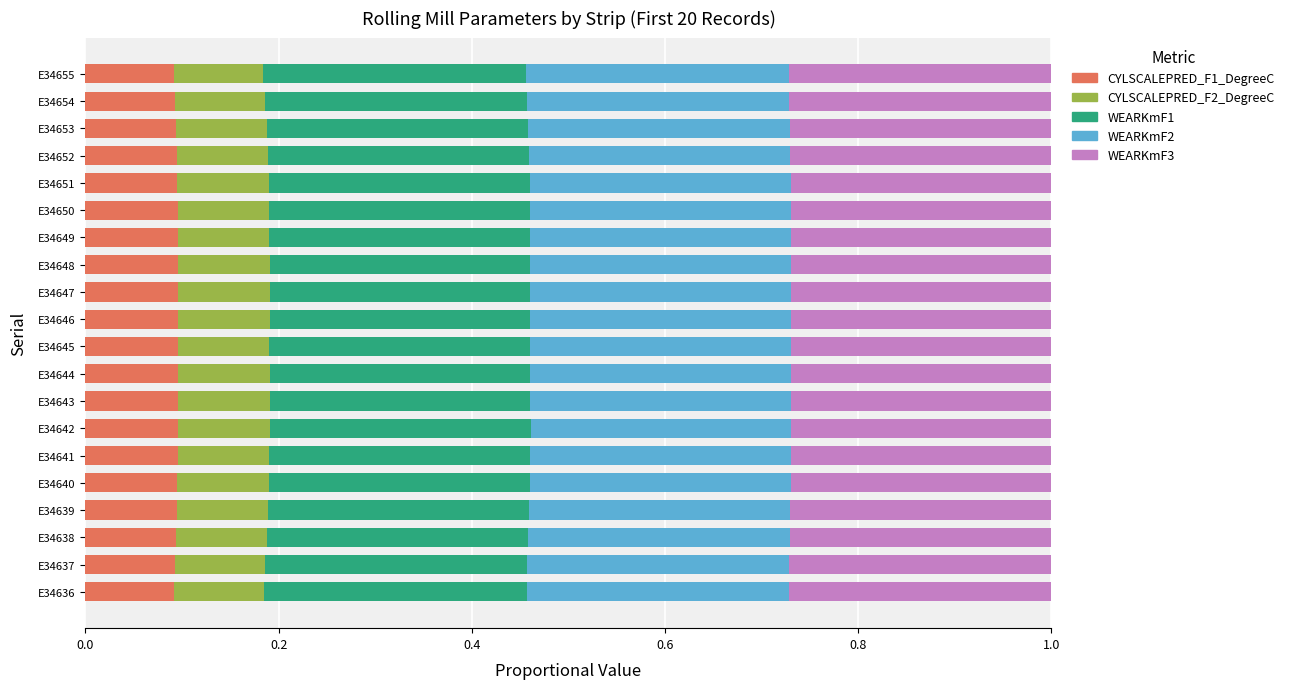

What is the total value across all series at E34652?

1.0